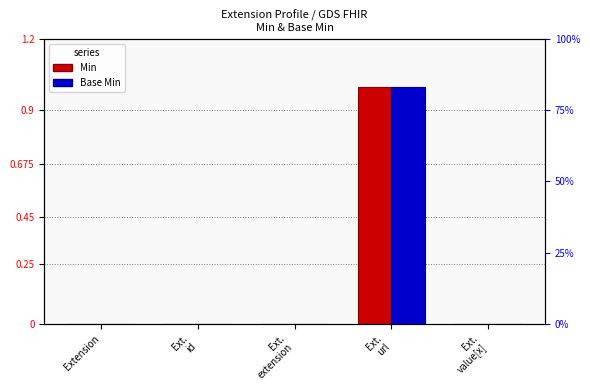

True or false: Base Min has a value of 0 at Extension.

True